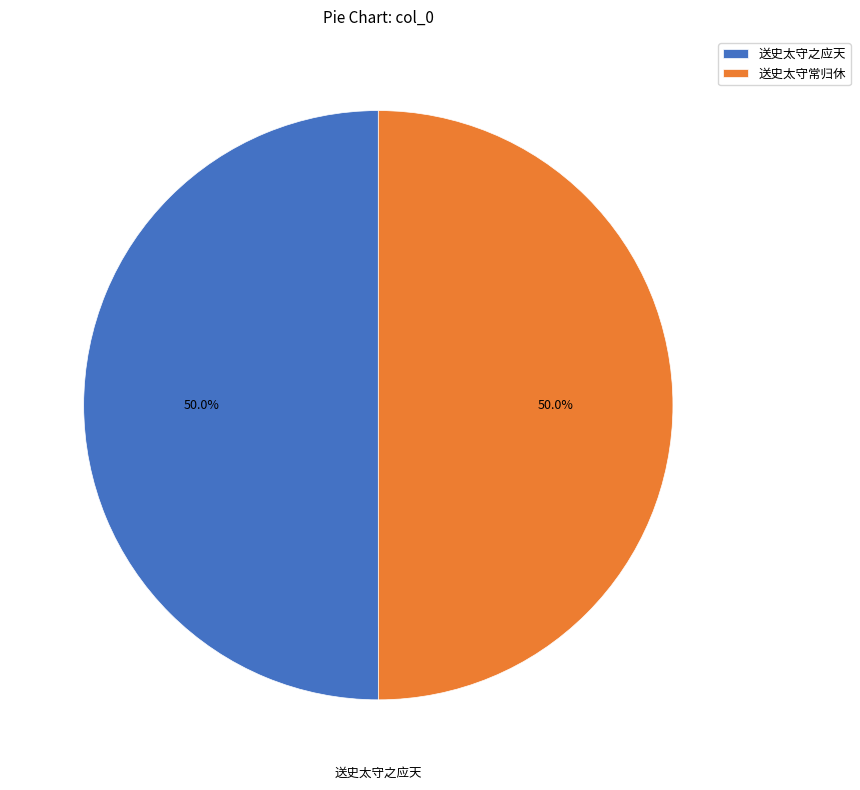

True or false: 送史太守之应天 accounts for 44% of the total.

False